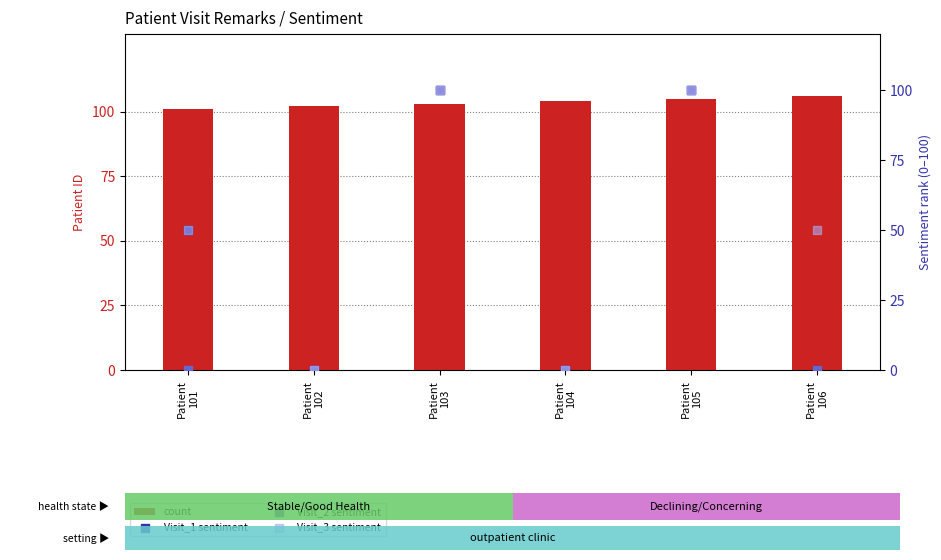

Which series reaches the minimum Y coordinate?

Visit_1 sentiment